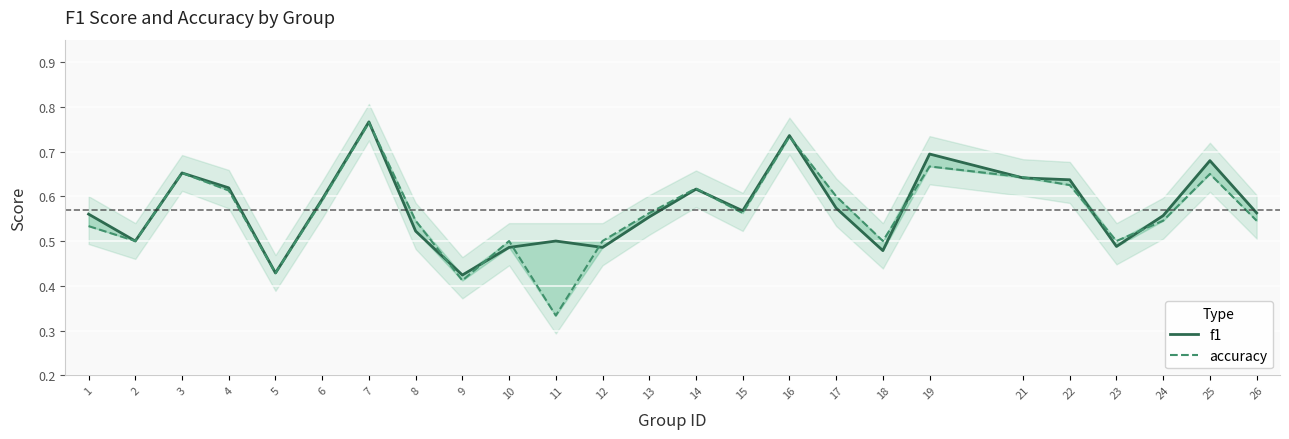

What is the maximum value for accuracy?

0.8